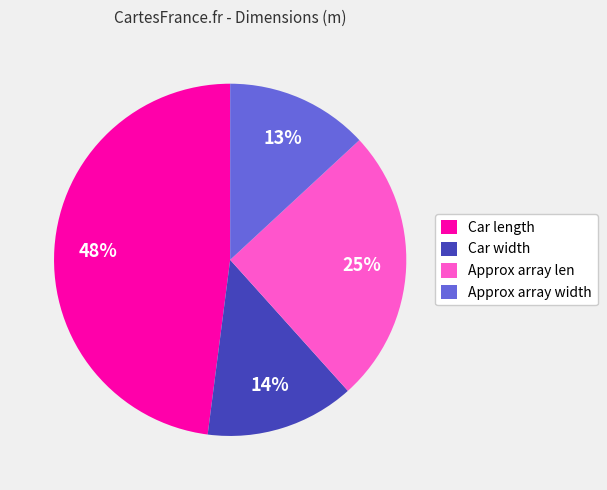

Approximately how many times larger is the value at Approx array width compared to Car length?

0.3